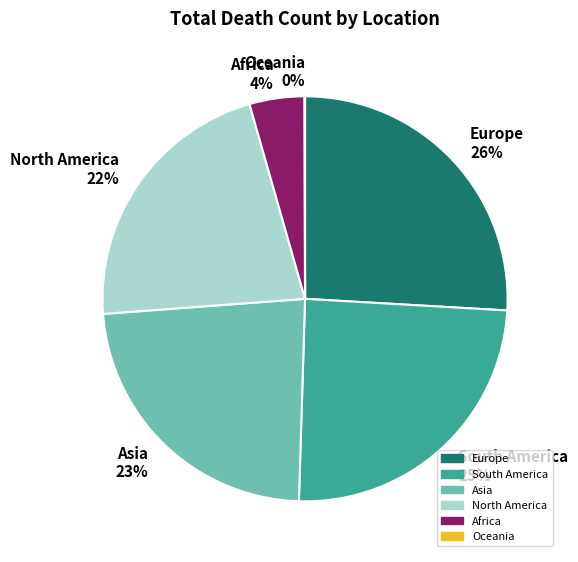

Between South America and Africa, which is larger?

South America